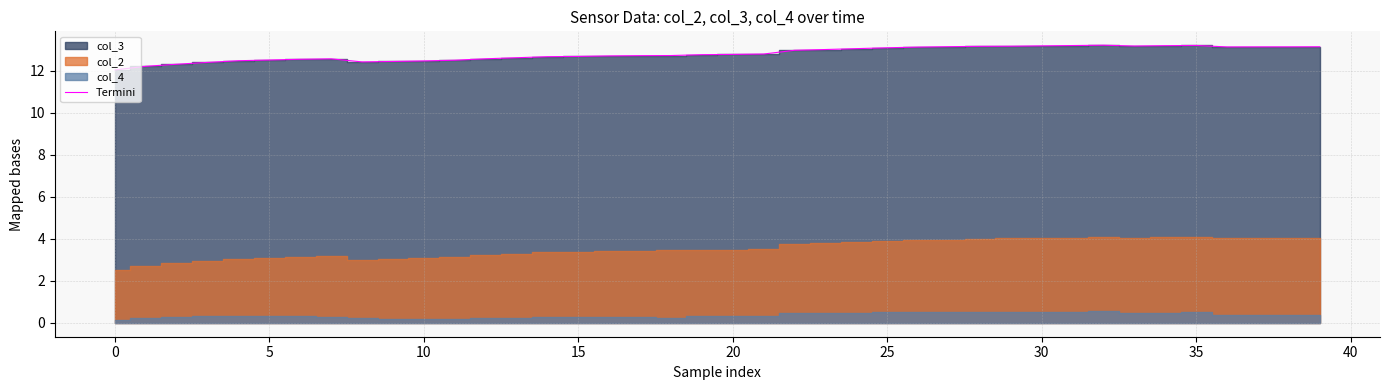

Reading right to left, extract all data points from this chart.

13.1	13.1	13.1	13.1	13.2	13.2	13.2	13.2	13.2	13.2	13.2	13.1	13.1	13.1	13.1	13.0	13.0	13.0	12.8	12.8	12.8	12.7	12.7	12.7	12.7	12.7	12.6	12.6	12.5	12.5	12.4	12.4	12.6	12.5	12.5	12.5	12.4	12.3	12.2	12.0